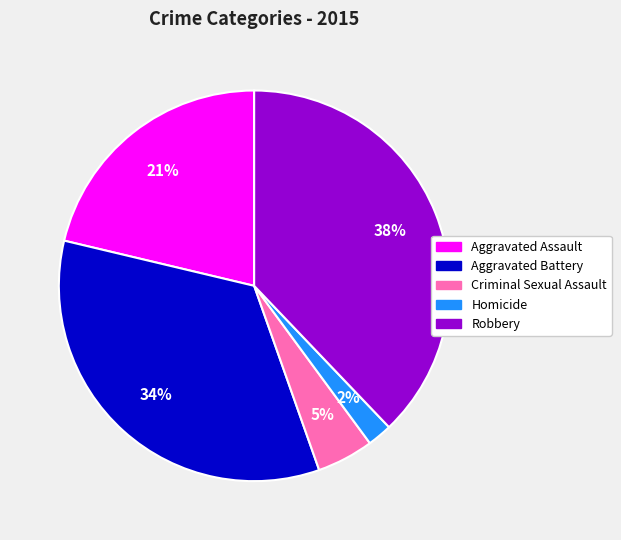

Is there a majority slice in this chart?

No